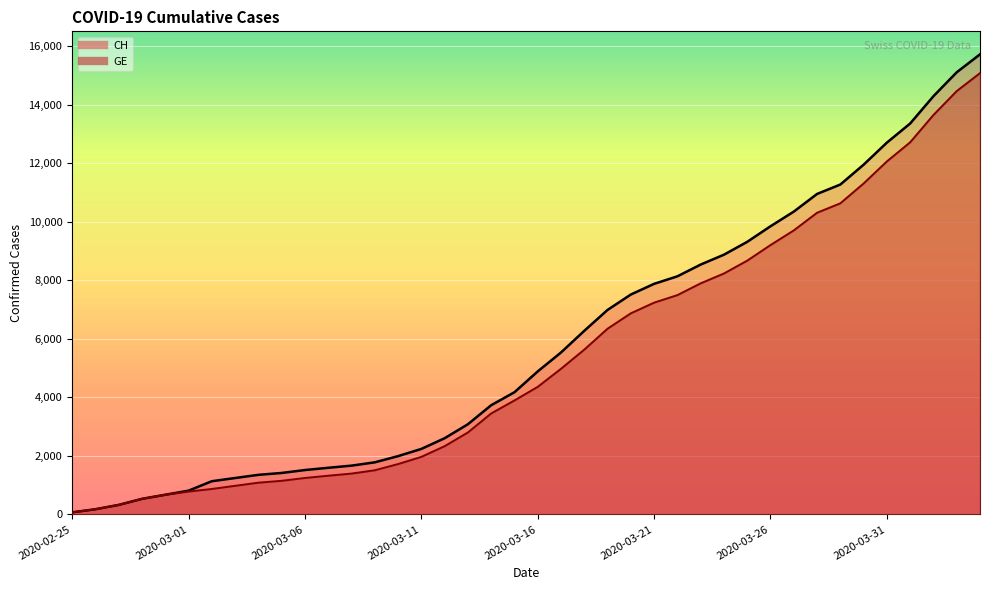

What position from the left is 2020-03-09?

14